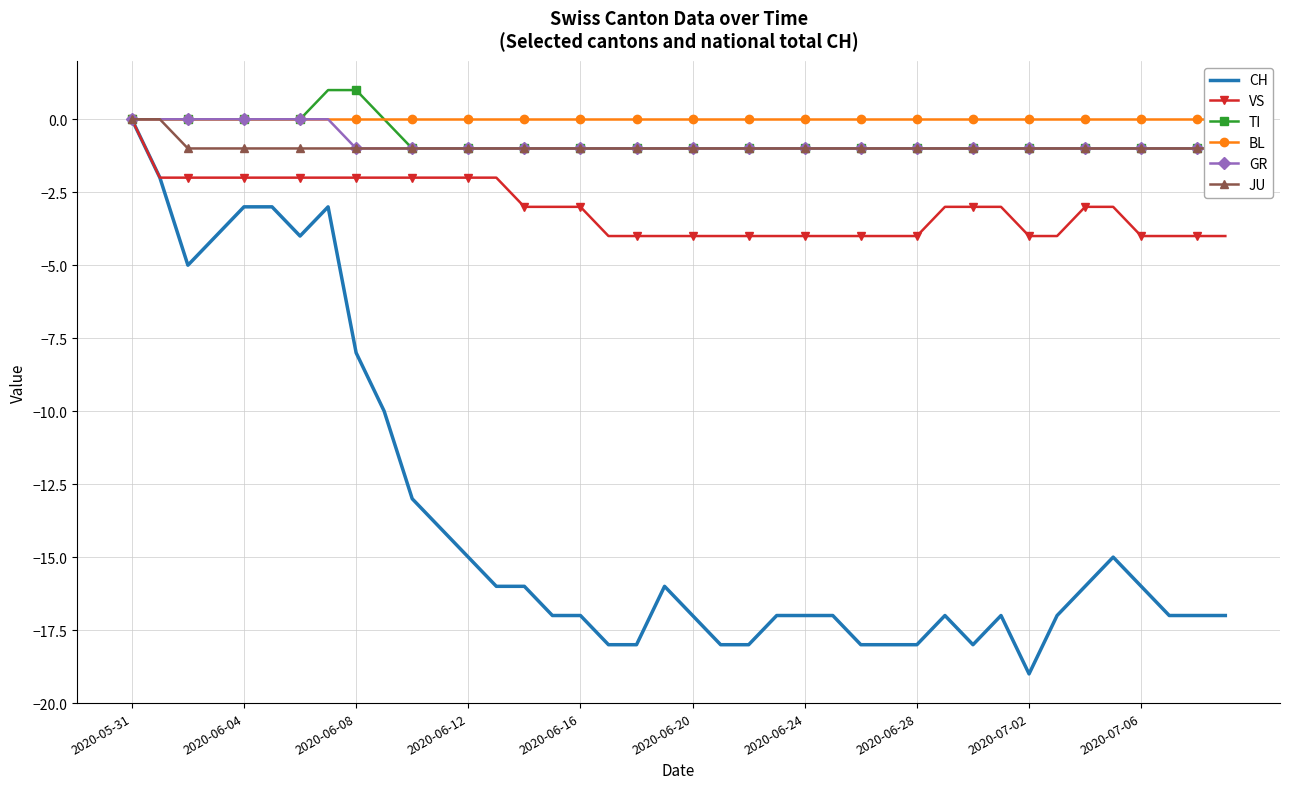

What is the sum of all TI values?

-28